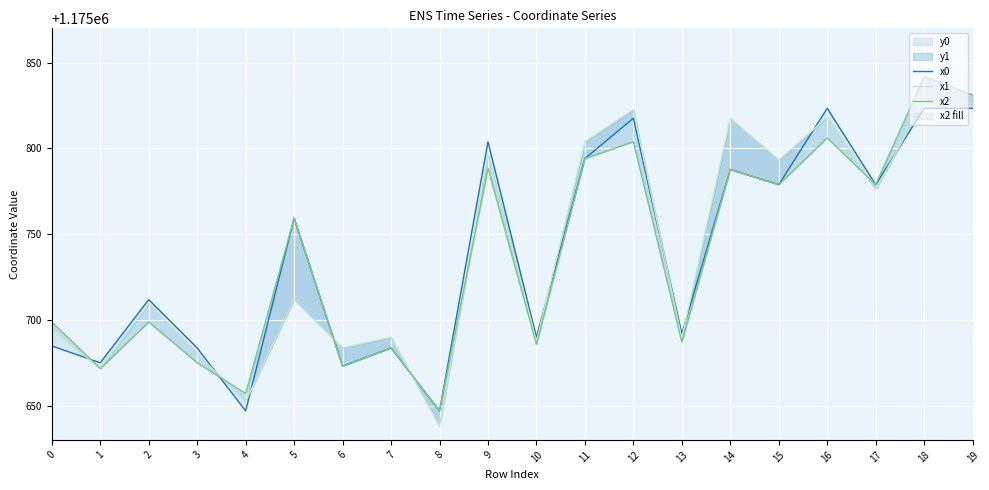

What is the total value across all series at 0?

3527078.6